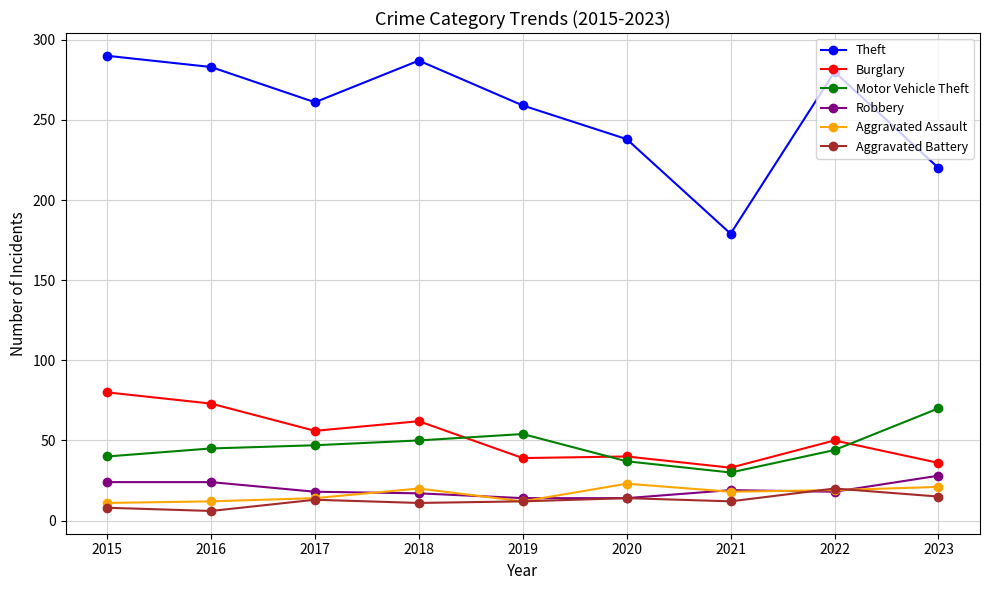

In Theft, how many points are lower than both neighbors (excluding endpoints)?

2